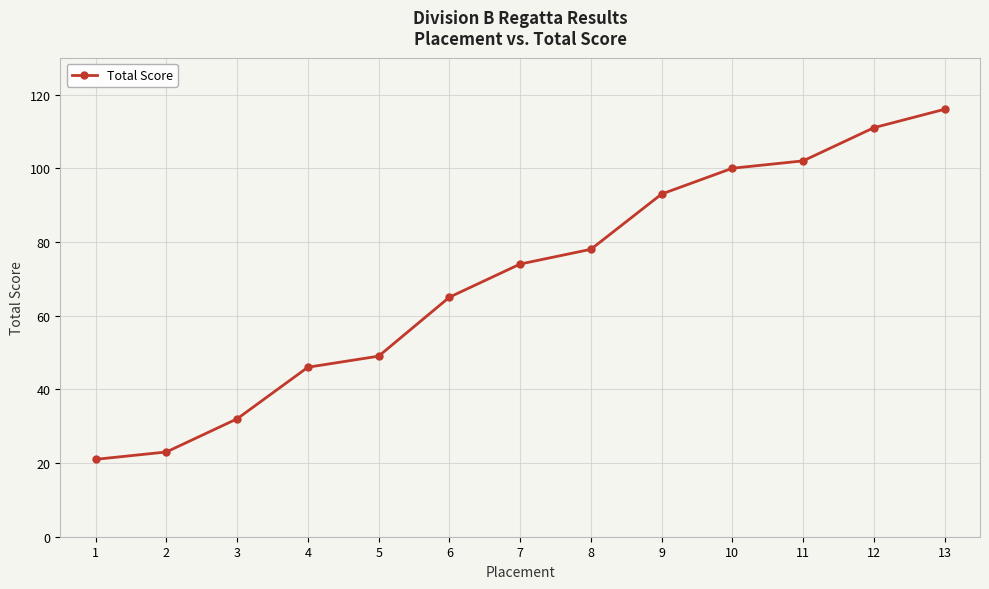

Reading left to right, extract all data points from this chart.

1=21	2=23	3=32	4=46	5=49	6=65	7=74	8=78	9=93	10=100	11=102	12=111	13=116